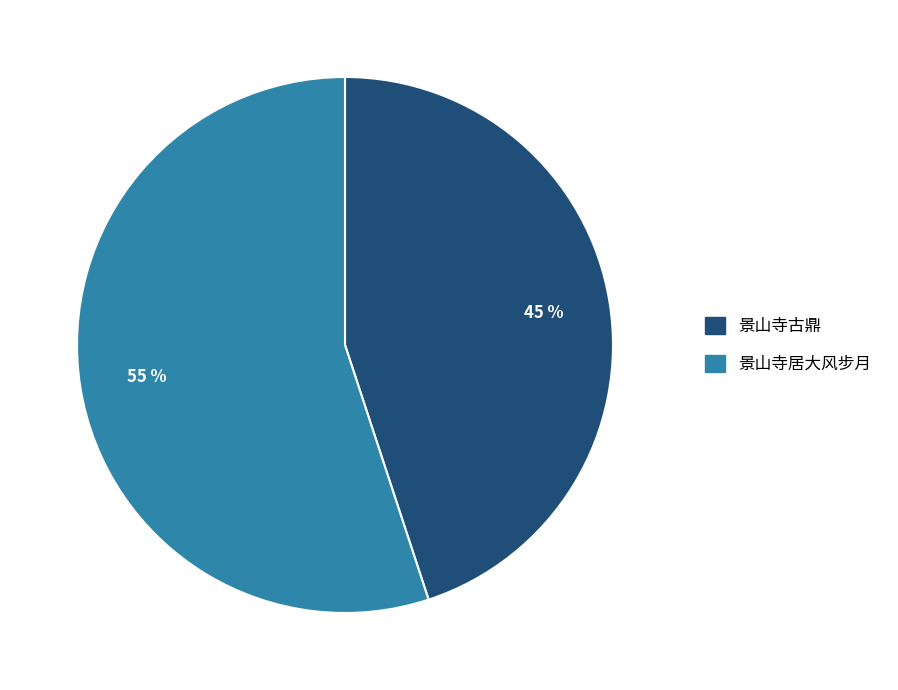

To the nearest percent, what is the average slice percentage?

50%